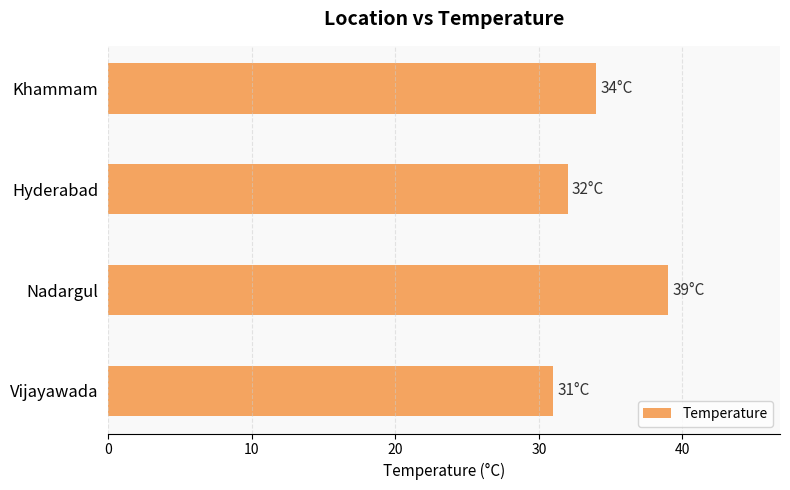

What is the smallest value displayed?

31